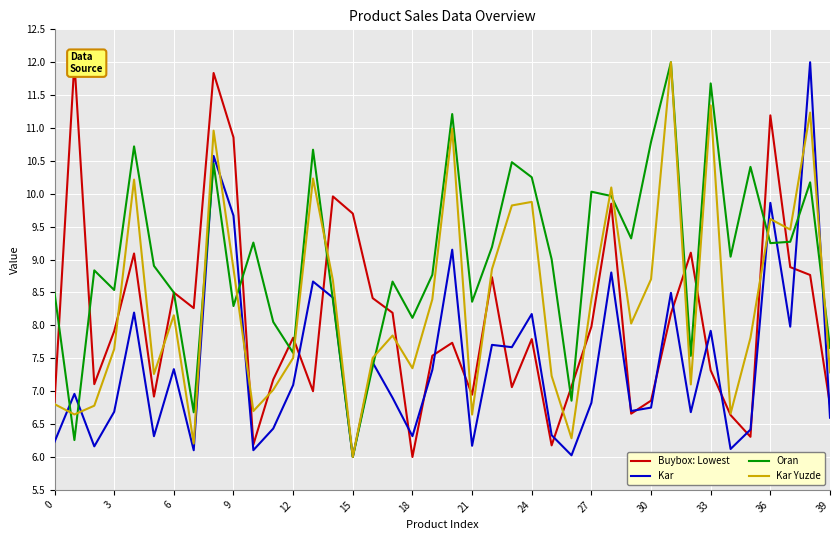

How many interior local peaks does the Kar Yuzde series have?

12